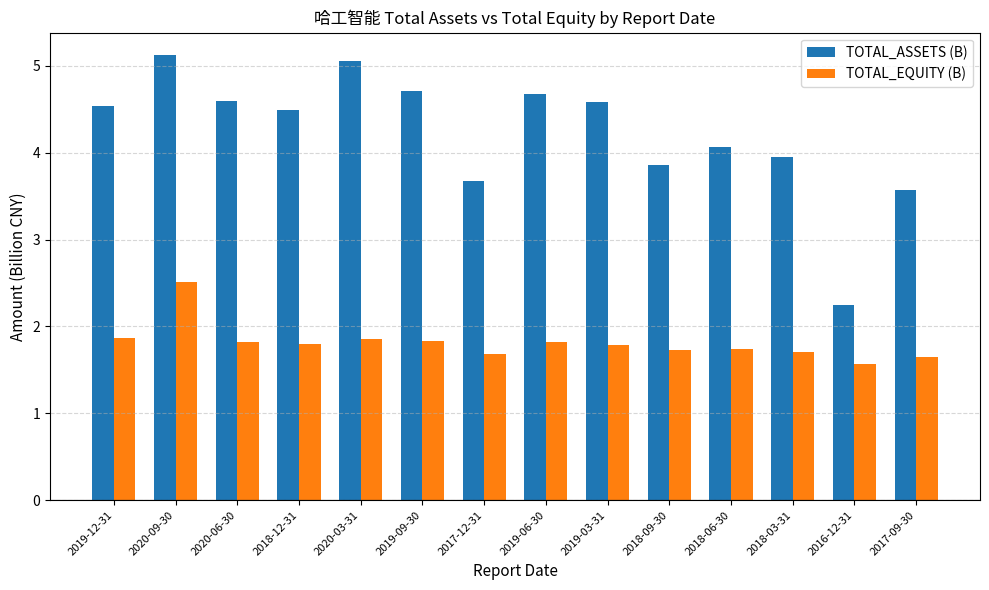

Rank the series by their maximum value, from lowest to highest.

TOTAL_EQUITY (B), TOTAL_ASSETS (B)